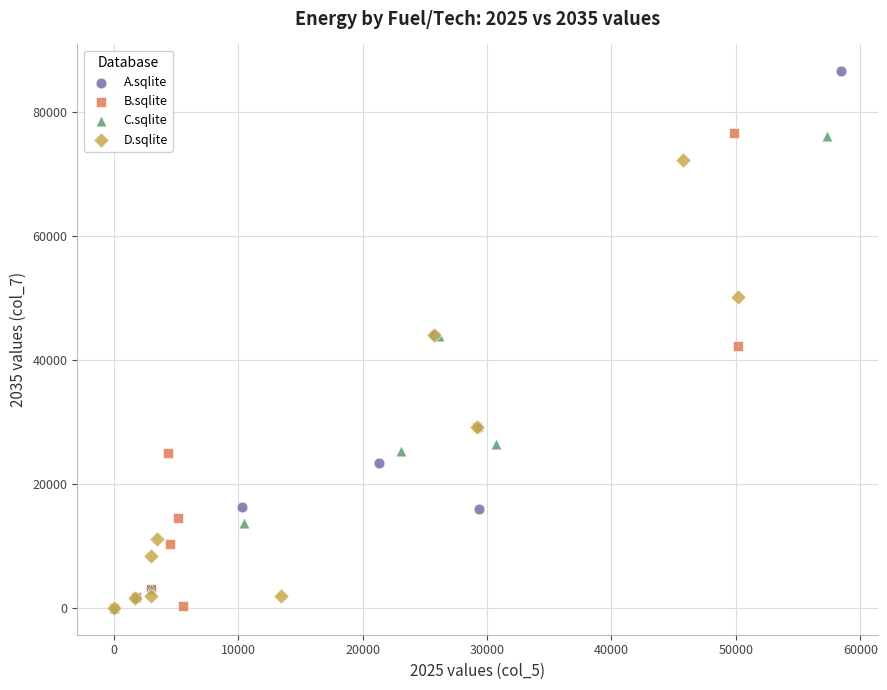

Which series has the largest Y range (max minus min)?

A.sqlite